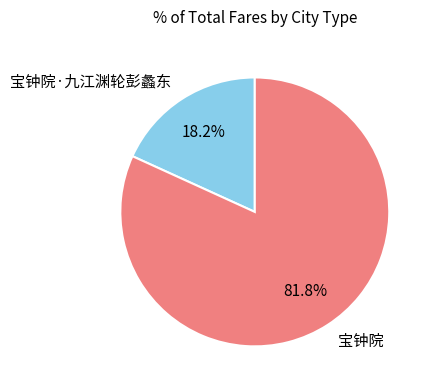

How many segments does this pie chart have?

2